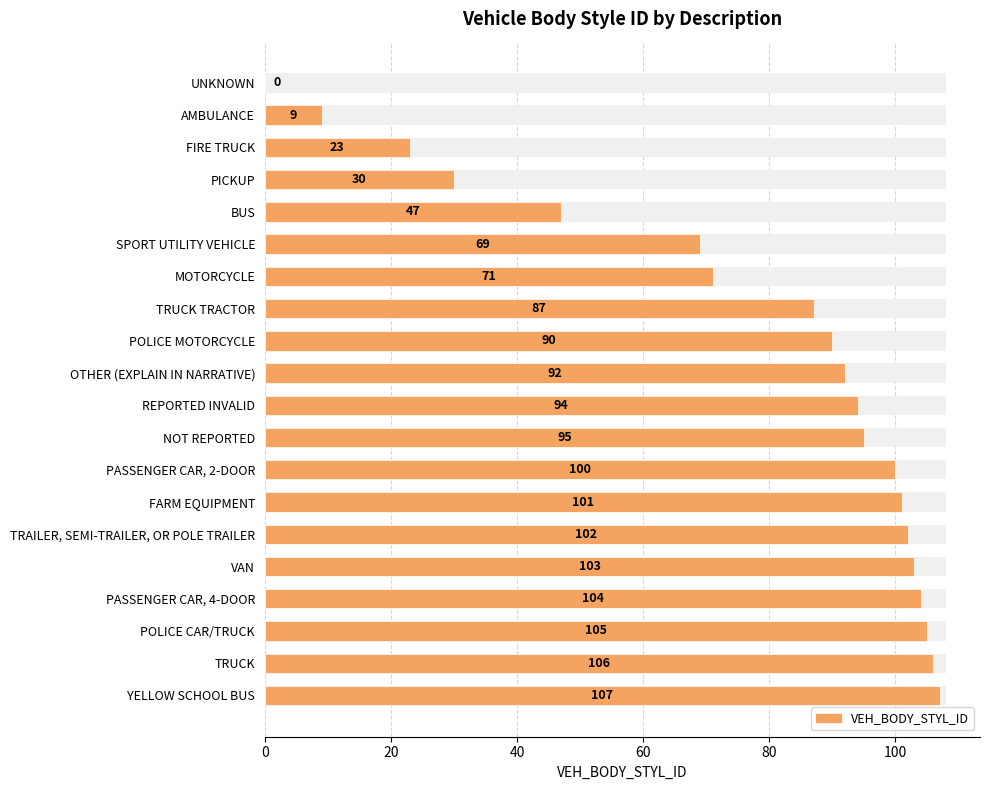

What is the approximate value at YELLOW SCHOOL BUS, to the nearest 10?

110